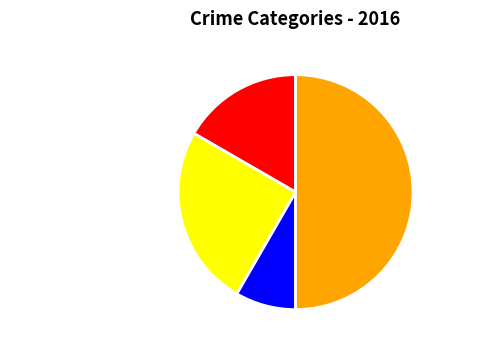

Does Criminal Sexual Assault represent more than half of the total?

No